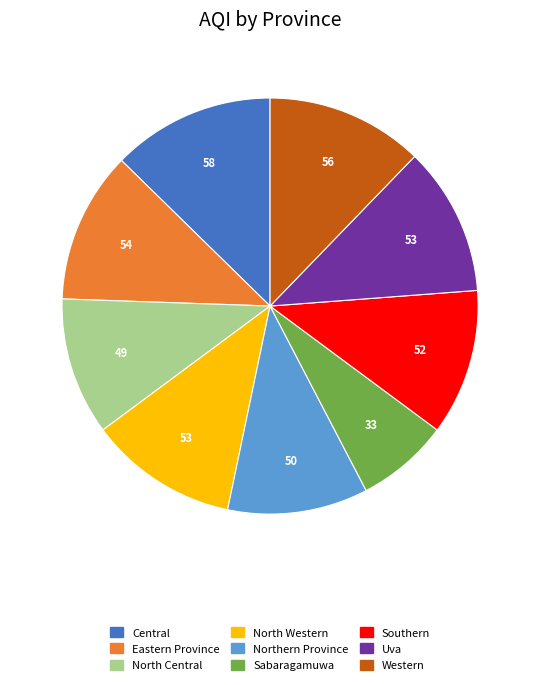

Is there any slice that represents more than half of the pie?

No